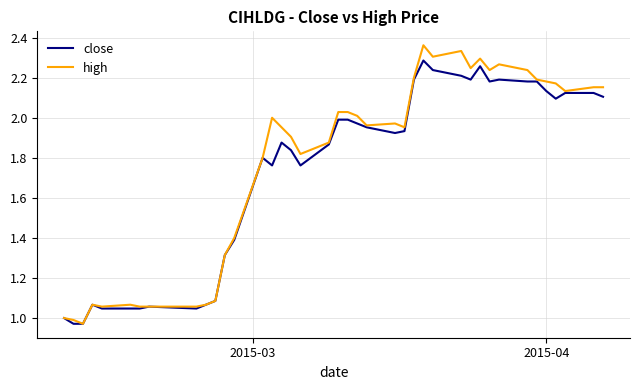

Which series has the largest range (max minus min)?

high